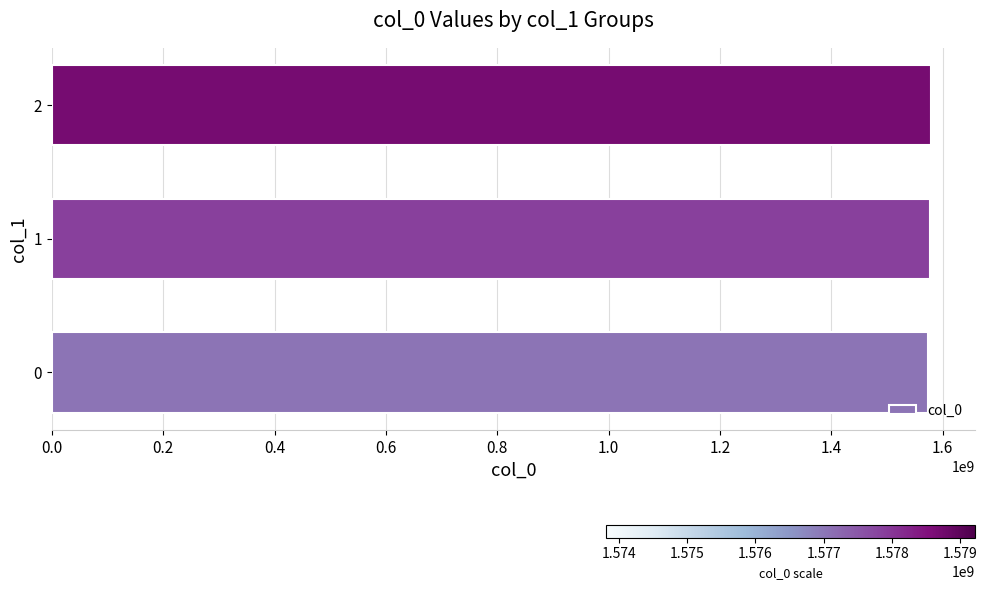

Does the chart contain stacked bars?

No